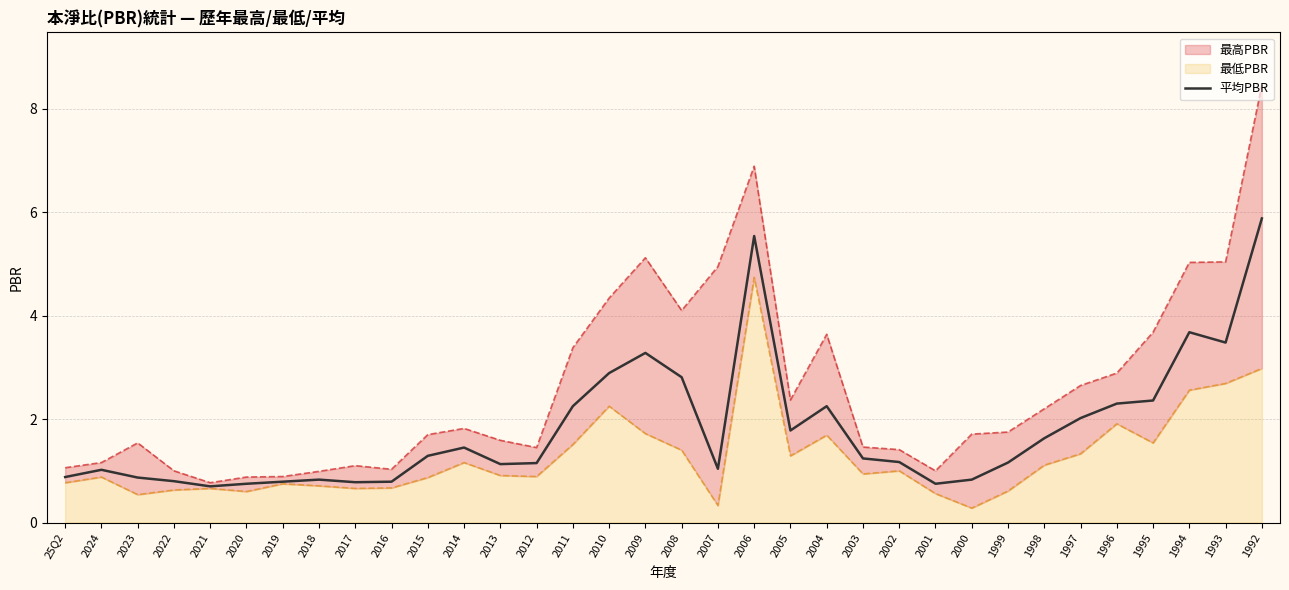

Does the chart display data point markers on the line(s)?

No